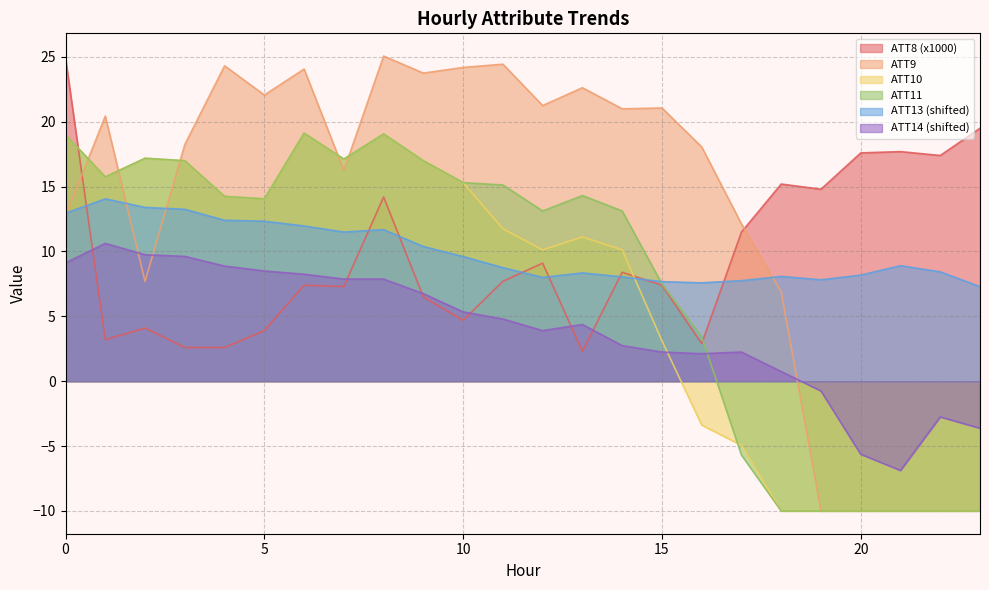

Reading right to left, list all the values displayed in this chart.

ATT8: 23=19.5	22=17.4	21=17.7	20=17.6	19=14.8	18=15.2	17=11.5	16=2.9	15=7.4	14=8.4	13=2.3	12=9.1	11=7.7	10=4.7	9=6.5	8=14.2	7=7.3	6=7.4	5=3.9	4=2.6	3=2.6	2=4.1	1=3.2	0=24.9
ATT9: 23=-10.0	22=-10.0	21=-10.0	20=-10.0	19=-10.0	18=6.9	17=12.1	16=18.1	15=21.1	14=21.0	13=22.6	12=21.2	11=24.4	10=24.2	9=23.8	8=25.1	7=16.2	6=24.1	5=22.1	4=24.3	3=18.2	2=7.7	1=20.4	0=12.8
ATT10: 23=-10.0	22=-10.0	21=-10.0	20=-10.0	19=-10.0	18=-10.0	17=-4.9	16=-3.4	15=3.1	14=10.1	13=11.1	12=10.1	11=11.8	10=15.3	9=17.0	8=19.1	7=17.1	6=19.1	5=14.1	4=14.2	3=17.0	2=17.2	1=15.8	0=19.0
ATT11: 23=-10.0	22=-10.0	21=-10.0	20=-10.0	19=-10.0	18=-10.0	17=-5.7	16=3.4	15=7.5	14=13.1	13=14.3	12=13.1	11=15.1	10=15.3	9=17.0	8=19.1	7=17.1	6=19.1	5=14.1	4=14.2	3=17.0	2=17.2	1=15.8	0=19.0
ATT13: 23=7.3	22=8.4	21=8.9	20=8.2	19=7.8	18=8.1	17=7.8	16=7.6	15=7.7	14=8.0	13=8.4	12=8.0	11=8.8	10=9.6	9=10.4	8=11.7	7=11.5	6=12.0	5=12.3	4=12.4	3=13.3	2=13.4	1=14.1	0=13.0
ATT14: 23=-3.6	22=-2.8	21=-6.9	20=-5.6	19=-0.8	18=0.7	17=2.2	16=2.1	15=2.2	14=2.7	13=4.4	12=3.9	11=4.8	10=5.3	9=6.7	8=7.9	7=7.9	6=8.2	5=8.5	4=8.9	3=9.6	2=9.7	1=10.6	0=9.1